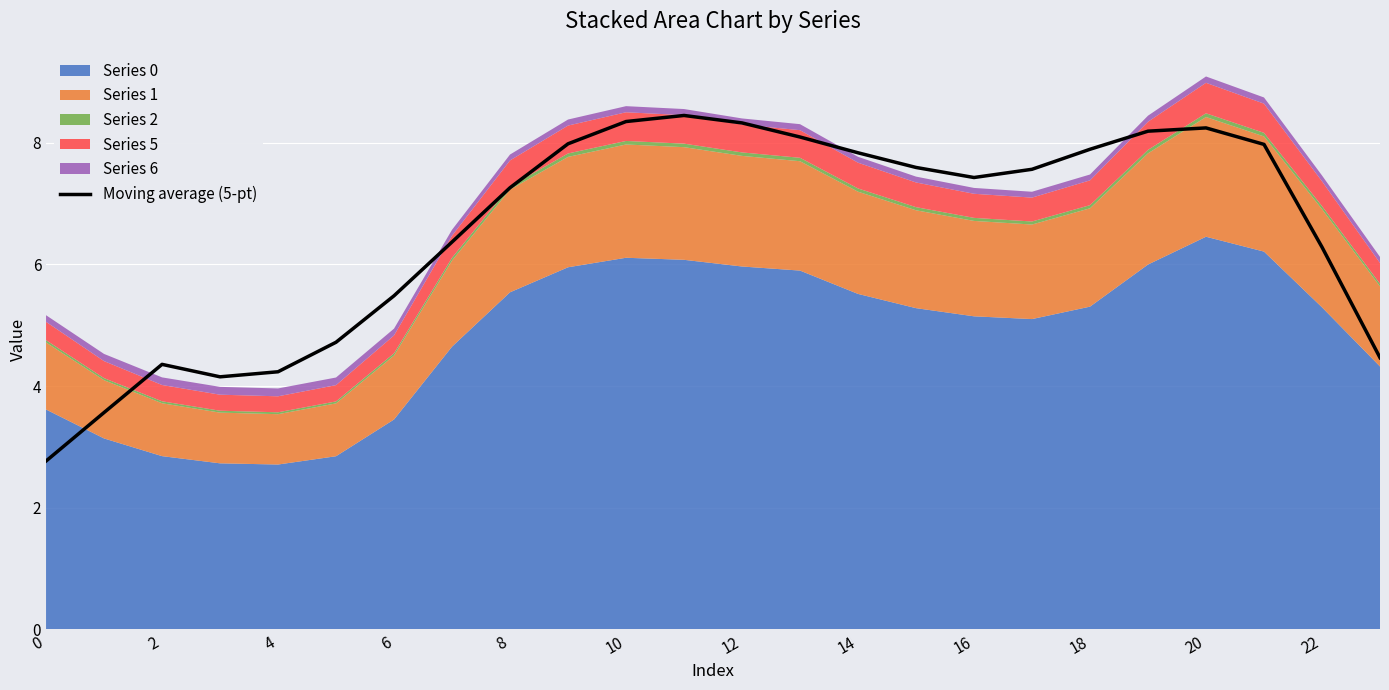

What is the maximum value shown in the chart?

8.4